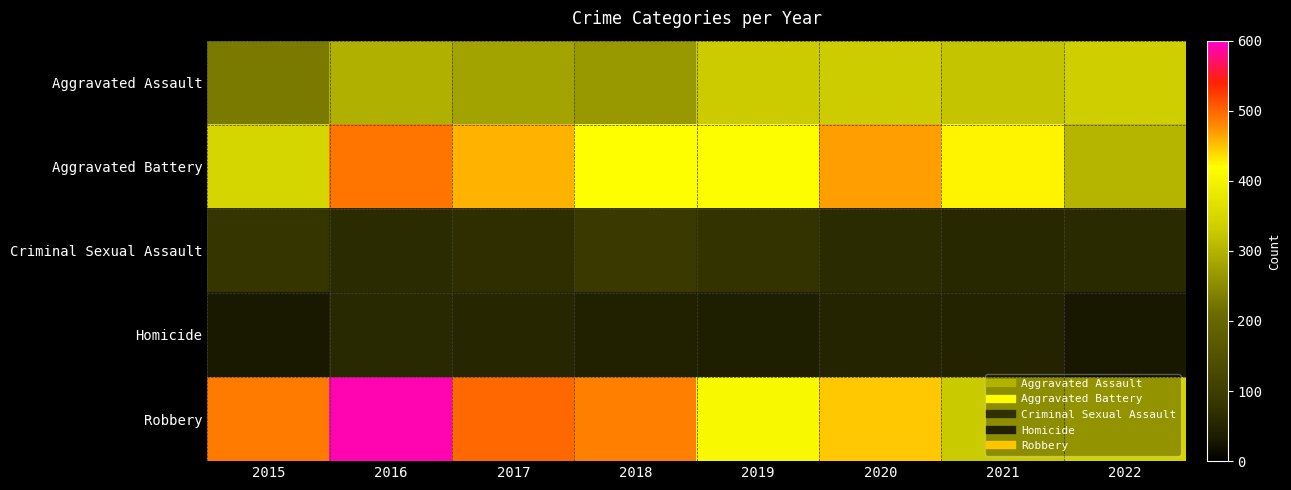

Reading left to right, what are all the values shown in this chart?

Aggravated Assault: 2015=229	2016=296	2017=278	2018=267	2019=329	2020=331	2021=320	2022=335
Aggravated Battery: 2015=347	2016=490	2017=458	2018=420	2019=417	2020=468	2021=425	2022=302
Criminal Sexual Assault: 2015=82	2016=64	2017=70	2018=90	2019=79	2020=63	2021=56	2022=61
Homicide: 2015=30	2016=59	2017=55	2018=44	2019=39	2020=51	2021=49	2022=29
Robbery: 2015=487	2016=591	2017=499	2018=484	2019=408	2020=447	2021=328	2022=344